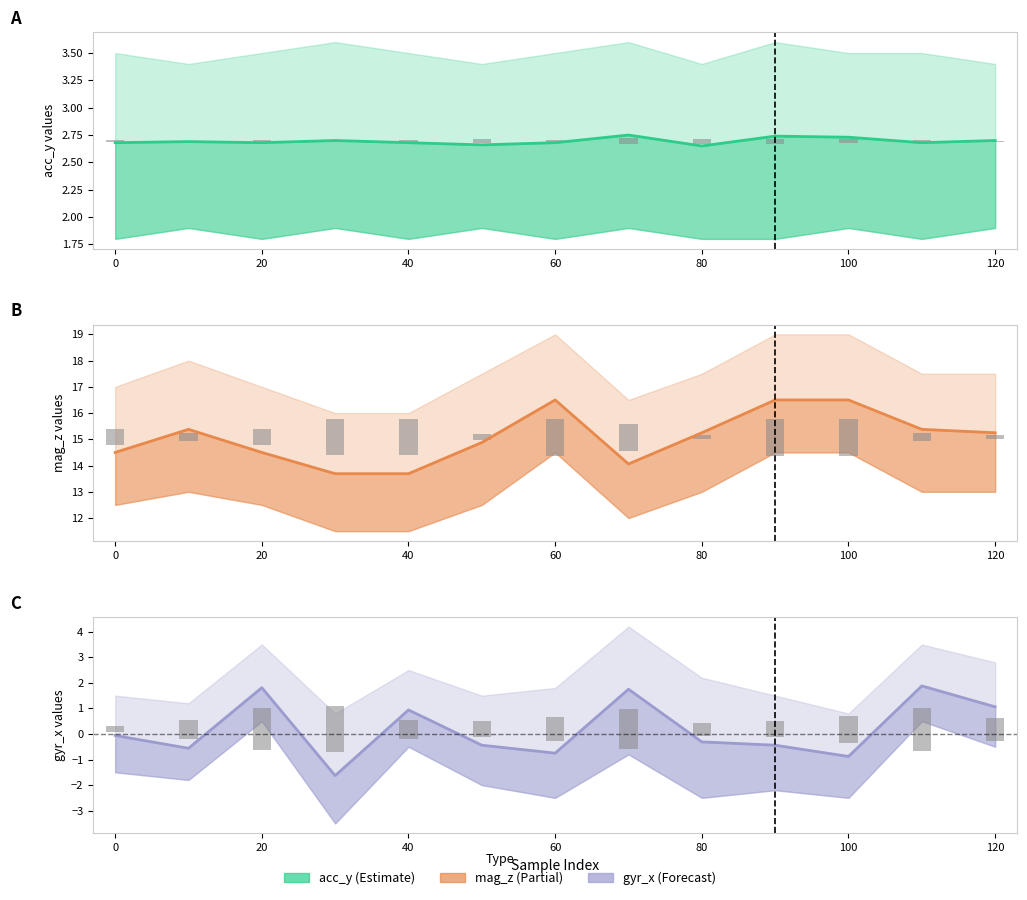

At how many categories does at least one series exceed 13?

13